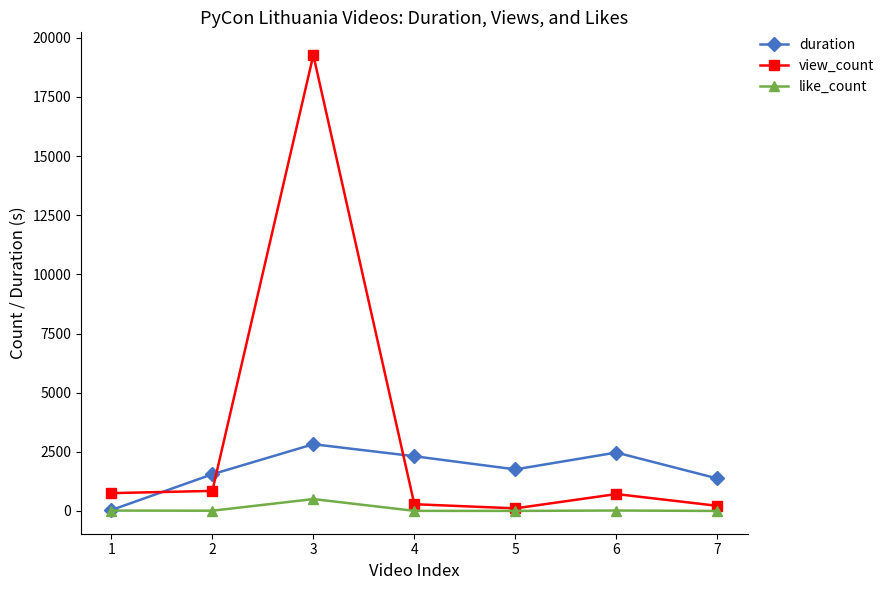

True or false: duration has more than 0 interior local peaks.

True